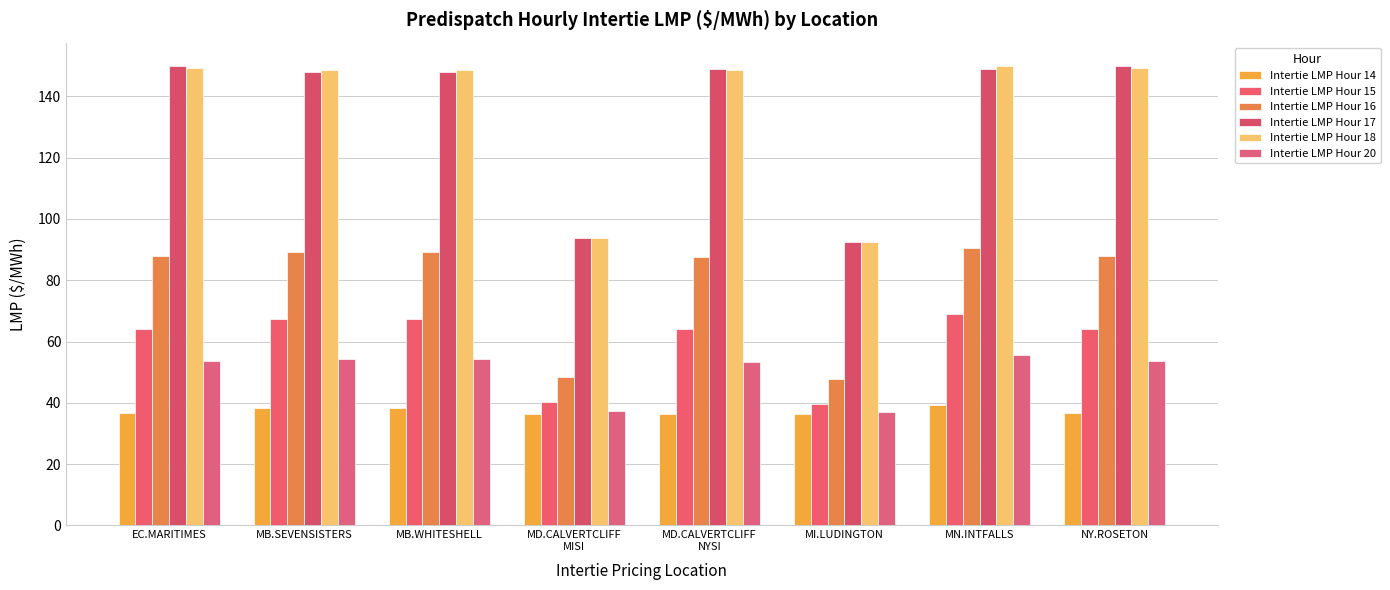

What is the label of the 3rd bar from the left?

MB.WHITESHELL